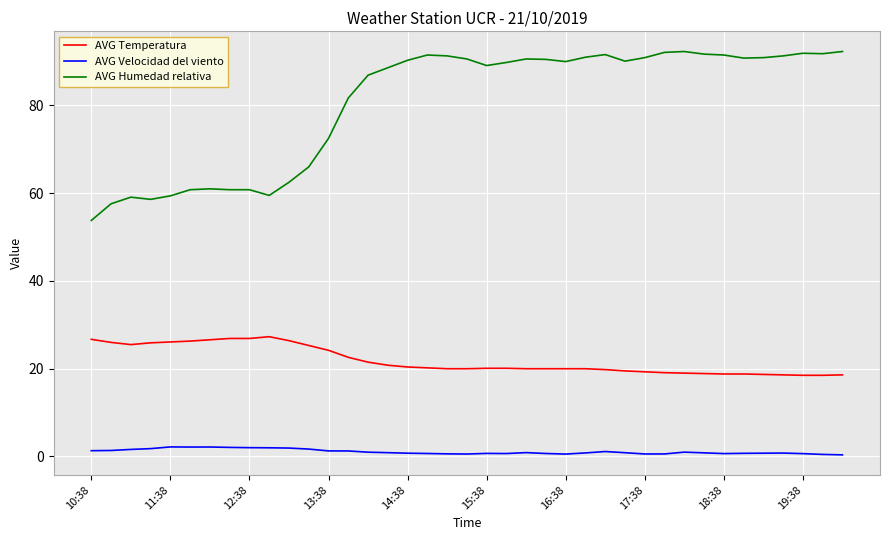

List the series in order of their peak value, highest first.

AVG Humedad relativa, AVG Temperatura, AVG Velocidad del viento